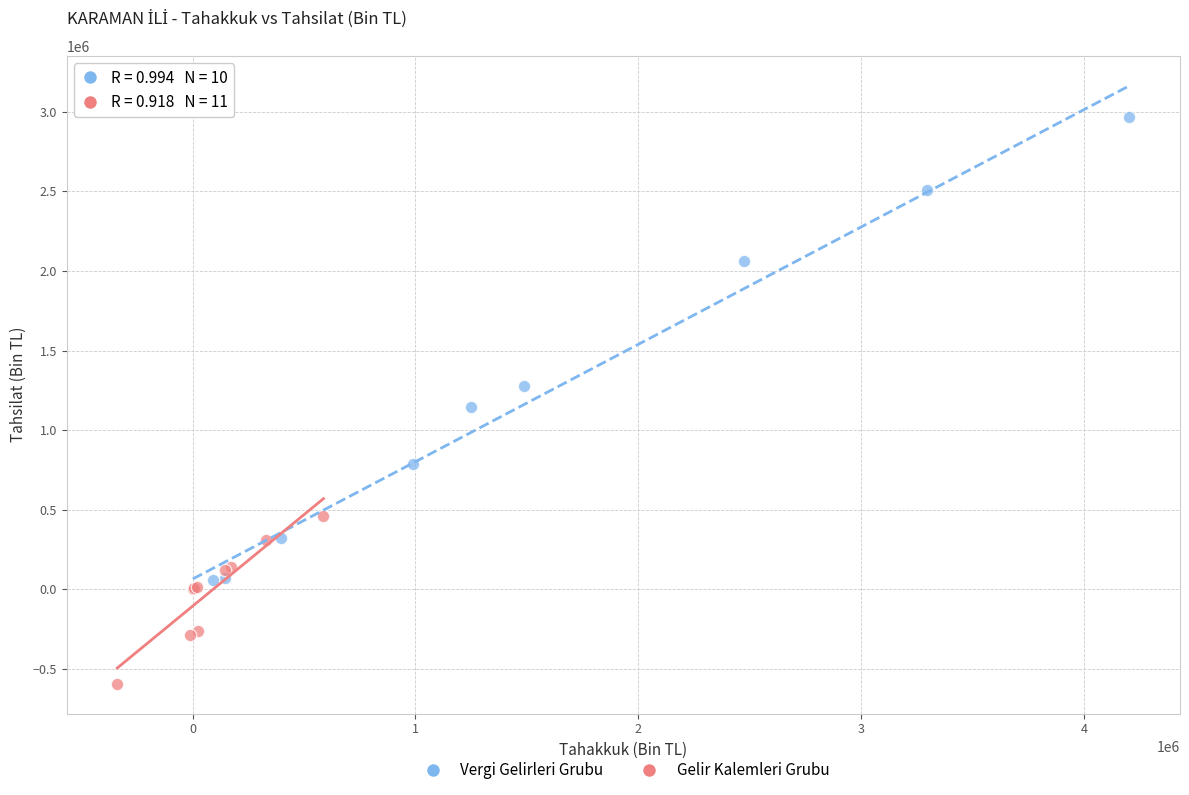

Which series reaches the minimum Y coordinate?

Gelir Kalemleri Grubu